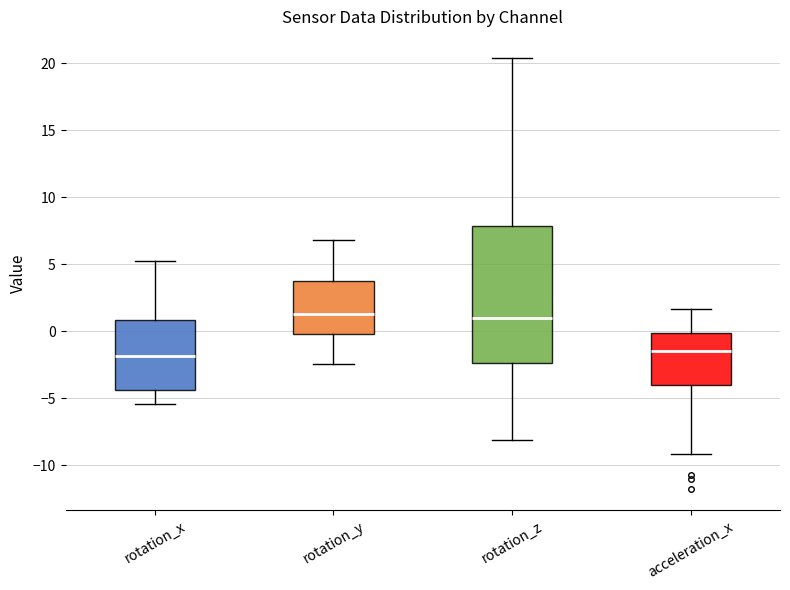

Comparing the boxes themselves (not the whiskers), which one is the tallest?

rotation_z